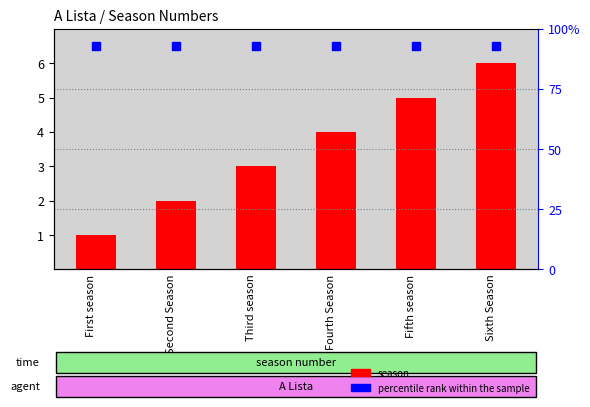

At which label does the data first exceed 4?

Fifth season